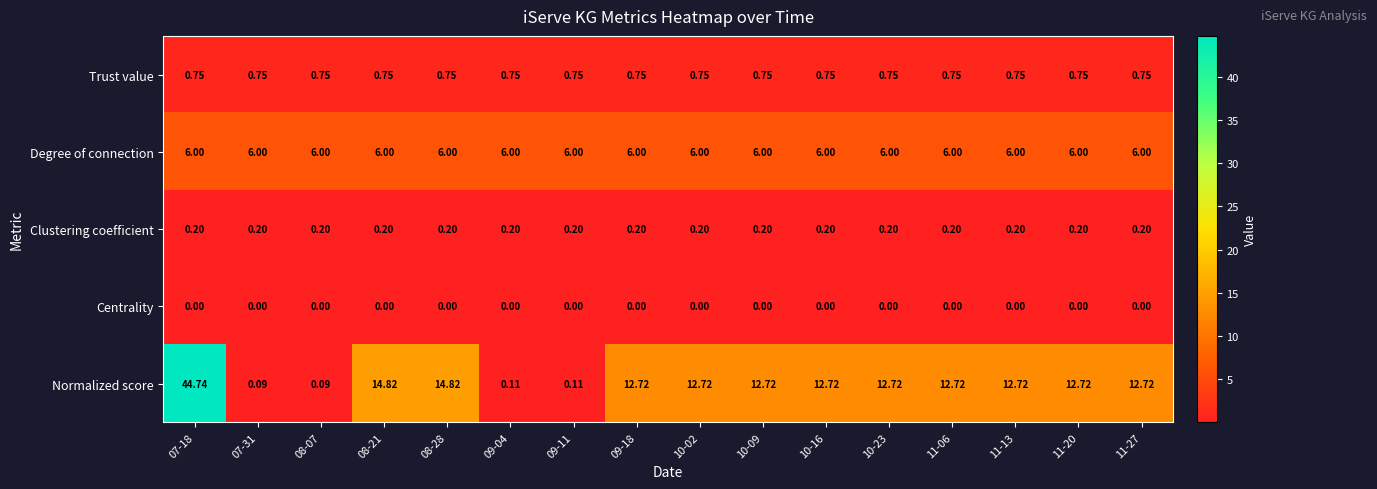

Which series has the widest spread of values?

Normalized score